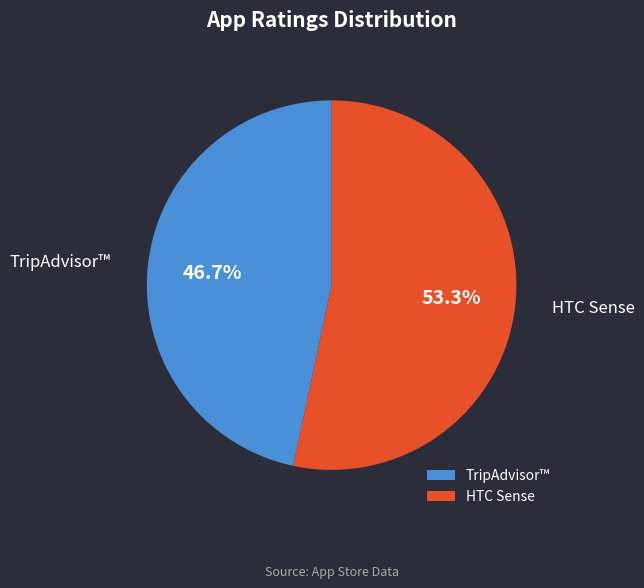

What is the total percentage of TripAdvisor™ and HTC Sense?

100.0%